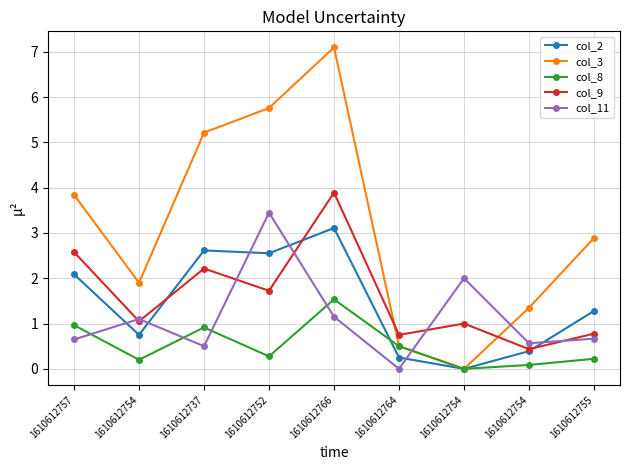

Reading left to right, transcribe all the data shown in this chart.

col_2: 1610612757=2.1	1610612754=0.8	1610612737=2.6	1610612752=2.6	1610612766=3.1	1610612764=0.2	1610612754=0.0	1610612754=0.4	1610612755=1.3
col_3: 1610612757=3.8	1610612754=1.9	1610612737=5.2	1610612752=5.8	1610612766=7.1	1610612764=0.5	1610612754=0.0	1610612754=1.3	1610612755=2.9
col_8: 1610612757=1.0	1610612754=0.2	1610612737=0.9	1610612752=0.3	1610612766=1.5	1610612764=0.5	1610612754=0.0	1610612754=0.1	1610612755=0.2
col_9: 1610612757=2.6	1610612754=1.1	1610612737=2.2	1610612752=1.7	1610612766=3.9	1610612764=0.8	1610612754=1.0	1610612754=0.4	1610612755=0.8
col_11: 1610612757=0.6	1610612754=1.1	1610612737=0.5	1610612752=3.4	1610612766=1.2	1610612764=0.0	1610612754=2.0	1610612754=0.6	1610612755=0.7